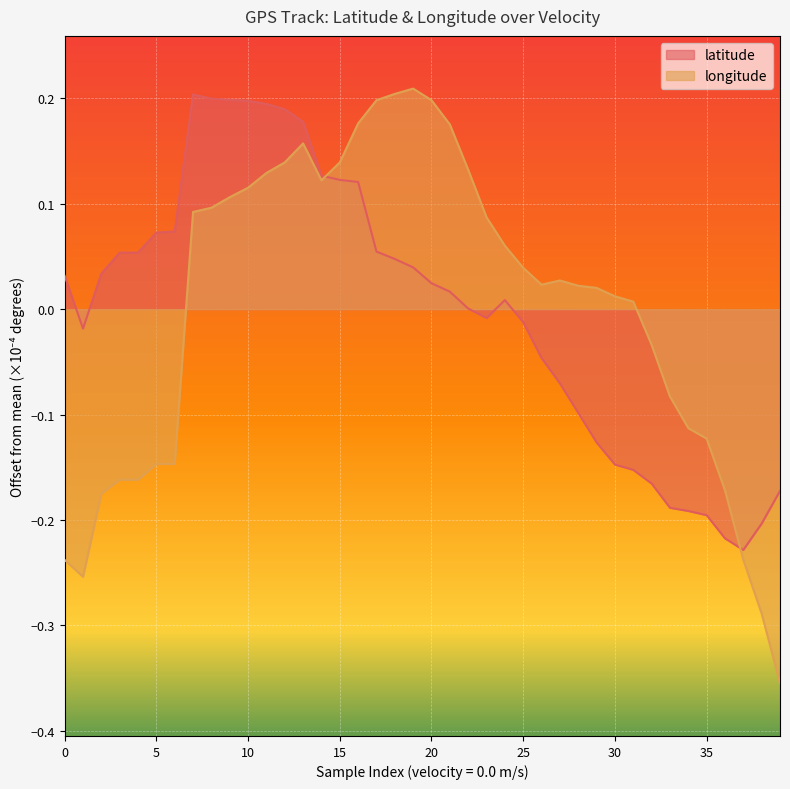

Which series has the largest range (max minus min)?

longitude